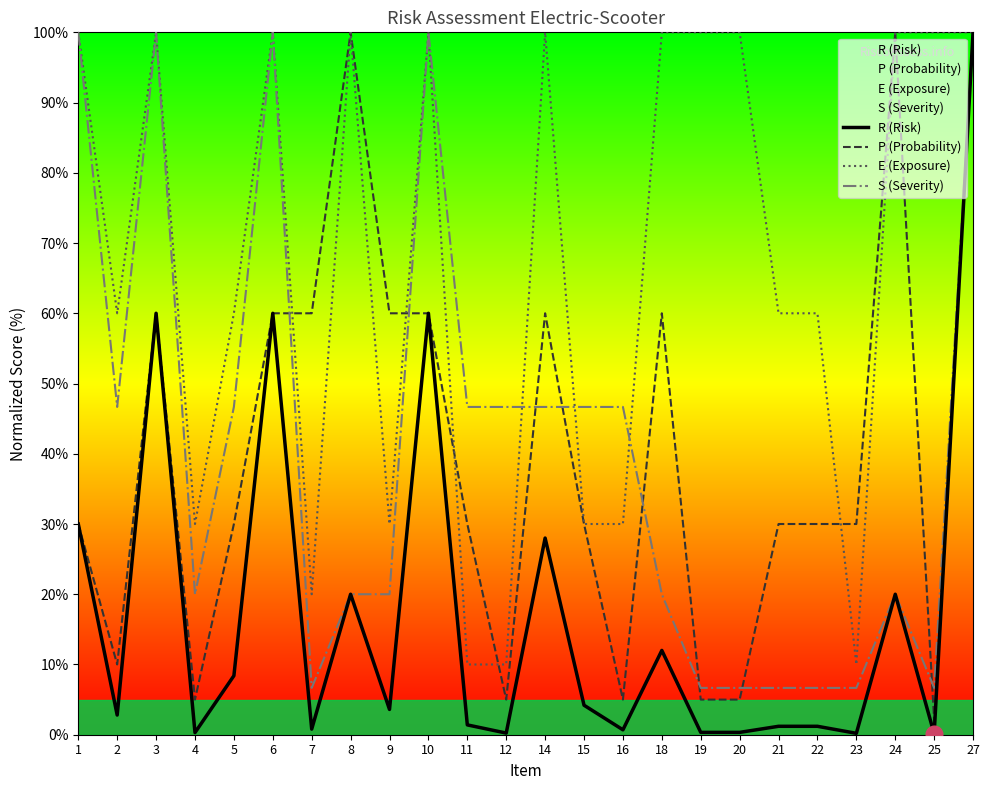

Reading left to right, transcribe all the data shown in this chart.

R (Risk): 1=30.0	2=2.8	3=60.0	4=0.3	5=8.4	6=60.0	7=0.8	8=20.0	9=3.6	10=60.0	11=1.4	12=0.2	14=28.0	15=4.2	16=0.7	18=12.0	19=0.3	20=0.3	21=1.2	22=1.2	23=0.2	24=20.0	25=0.1	27=100.0
P (Probability): 1=30.0	2=10.0	3=60.0	4=5.0	5=30.0	6=60.0	7=60.0	8=100.0	9=60.0	10=60.0	11=30.0	12=5.0	14=60.0	15=30.0	16=5.0	18=60.0	19=5.0	20=5.0	21=30.0	22=30.0	23=30.0	24=100.0	25=2.0	27=100.0
E (Exposure): 1=100.0	2=60.0	3=100.0	4=30.0	5=60.0	6=100.0	7=20.0	8=100.0	9=30.0	10=100.0	11=10.0	12=10.0	14=100.0	15=30.0	16=30.0	18=100.0	19=100.0	20=100.0	21=60.0	22=60.0	23=10.0	24=100.0	25=100.0	27=100.0
S (Severity): 1=100.0	2=46.7	3=100.0	4=20.0	5=46.7	6=100.0	7=6.7	8=20.0	9=20.0	10=100.0	11=46.7	12=46.7	14=46.7	15=46.7	16=46.7	18=20.0	19=6.7	20=6.7	21=6.7	22=6.7	23=6.7	24=20.0	25=6.7	27=100.0